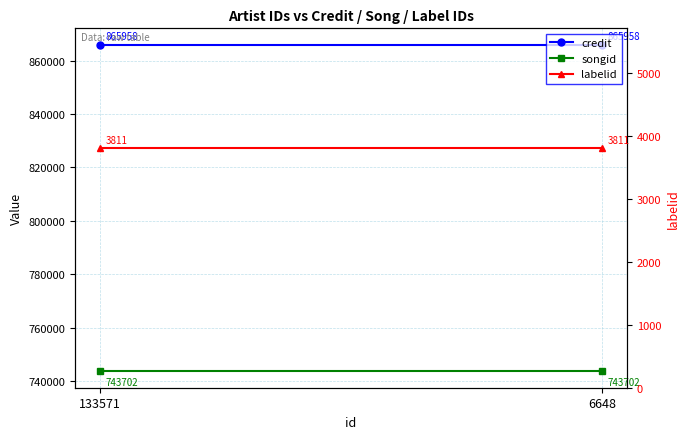

Rank the categories by credit value from highest to lowest.

133571, 6648